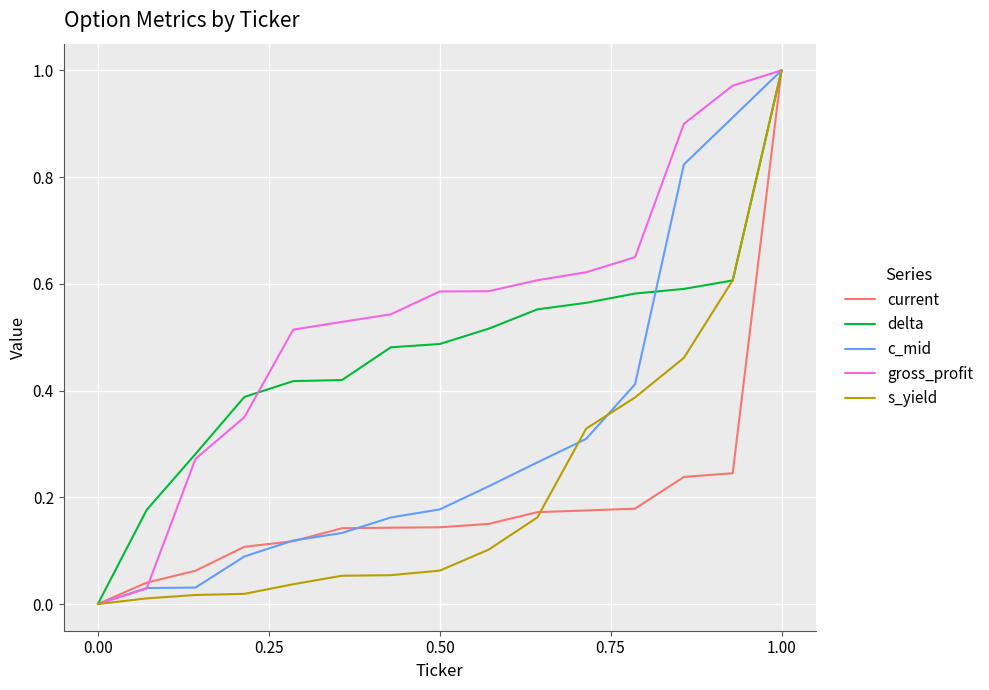

Which series has the largest total across all categories?

gross_profit